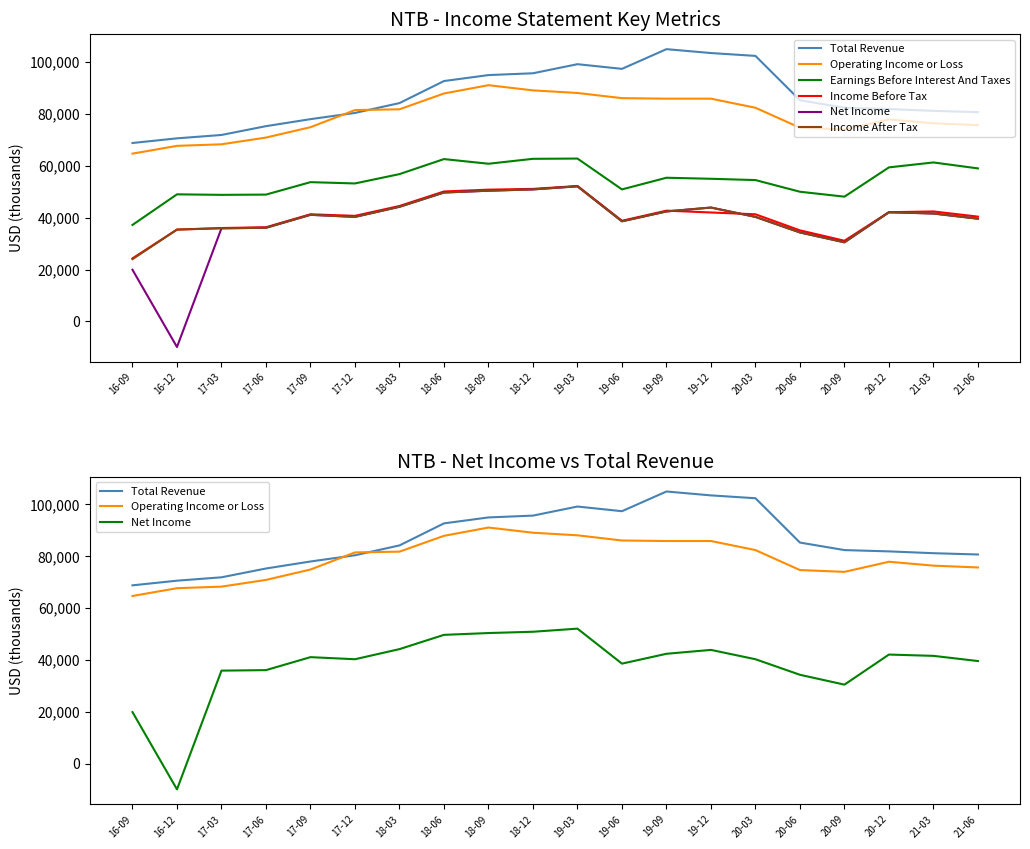

What is the maximum value shown in the chart?

105000